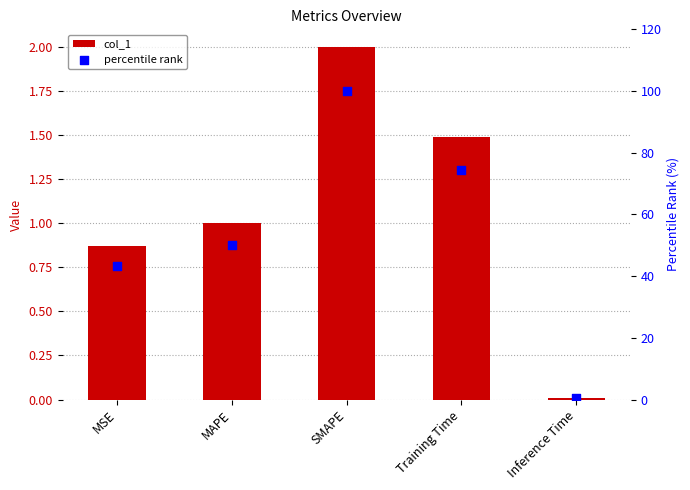

What are all the series names shown in the legend?

col_1, percentile rank